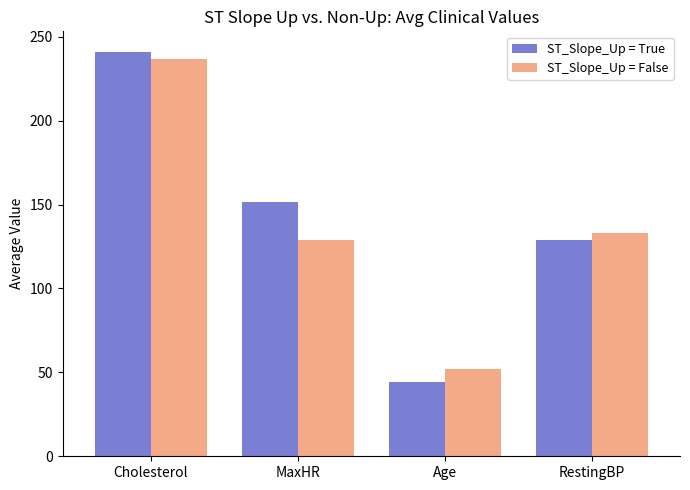

What is the sum of the ST_Slope_Up = False values at Age and RestingBP?

185.3